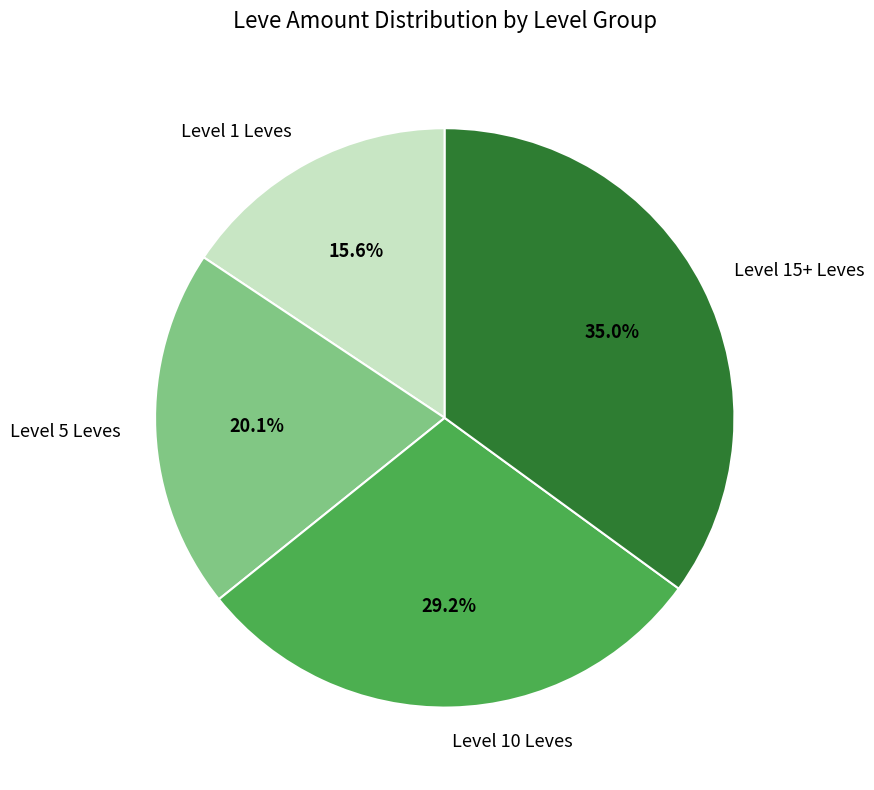

Which has a higher value, Level 10 Leves or Level 1 Leves?

Level 10 Leves